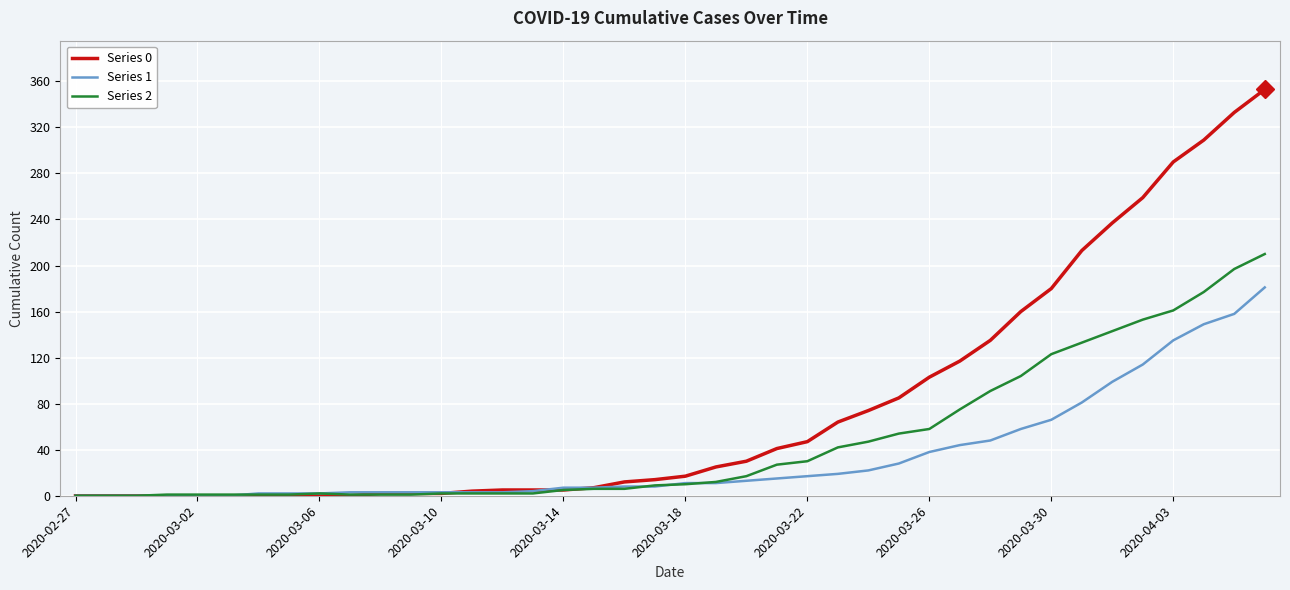

Rank the series by their maximum value, from highest to lowest.

Series 0, Series 2, Series 1